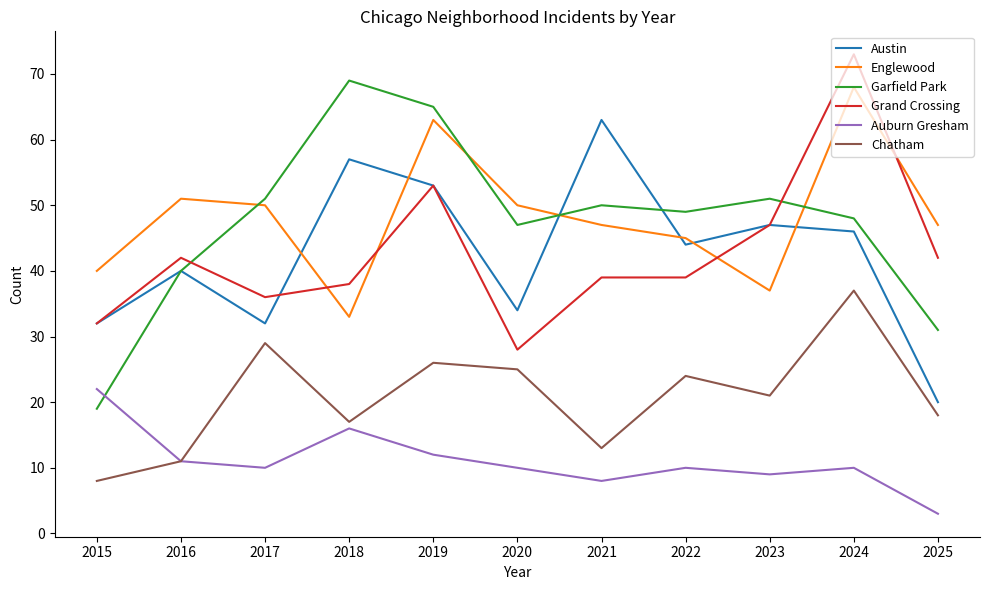

Where is Auburn Gresham nearest to the value 12?

2019